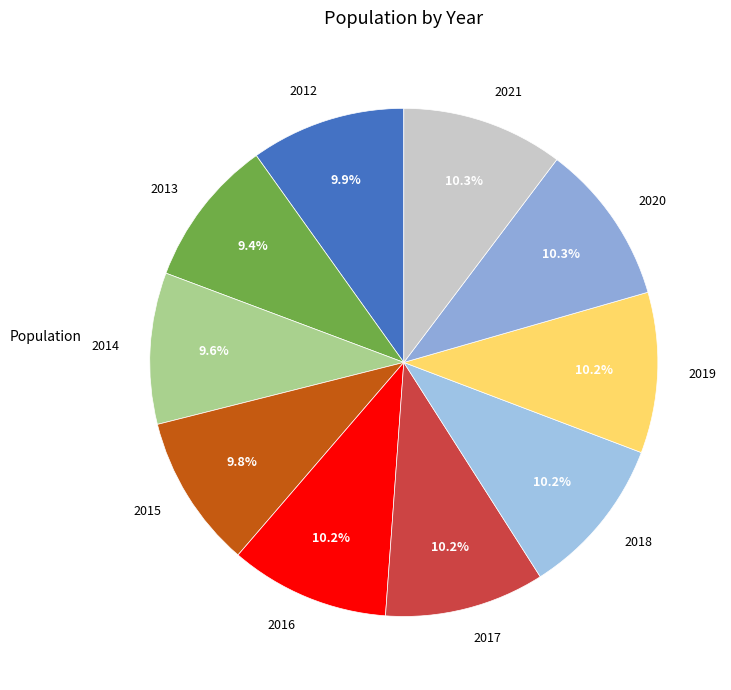

To the nearest percent, what is the difference between the largest and smallest slice percentages?

1%